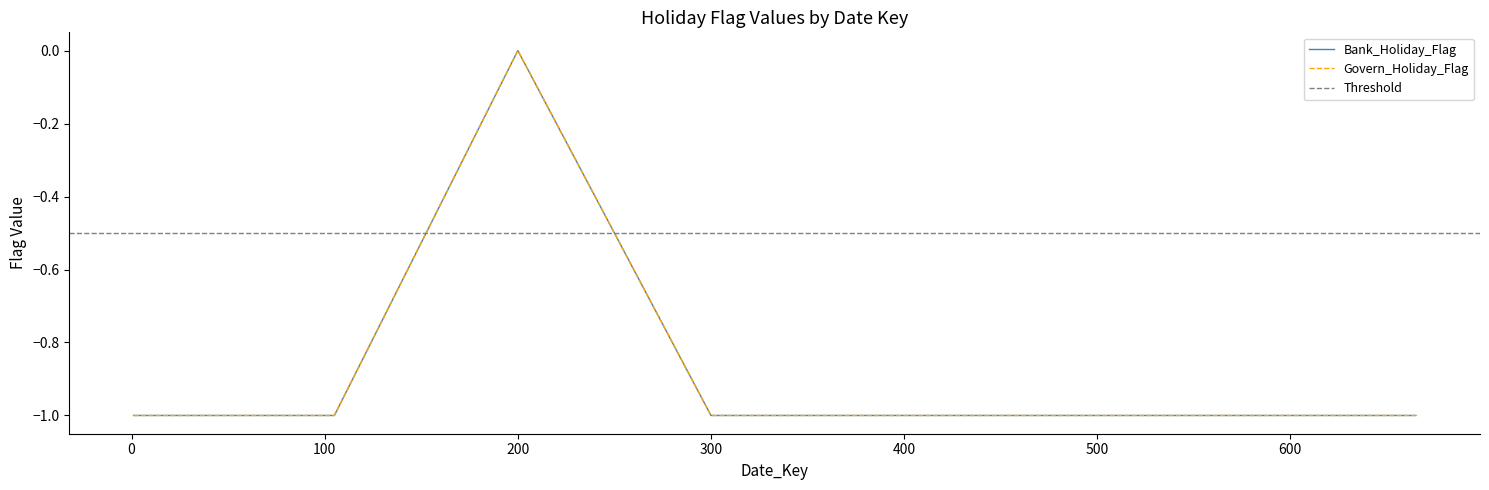

How many interior local peaks does the Govern_Holiday_Flag series have?

1